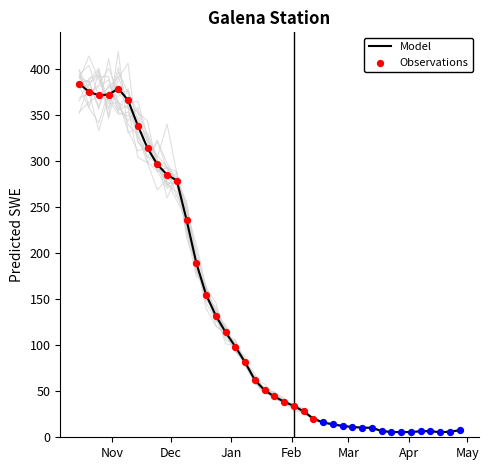

Approximately how many times larger is the value at 2016-01-03 compared to 2015-11-24?

0.3